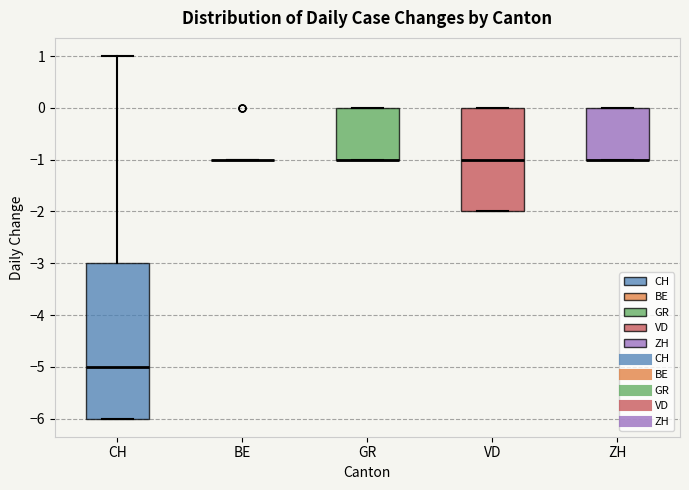

Reading left to right, read every box against the y-axis: the position of its median line, the range the box covers, and the ends of its whiskers. The values are not printed on the chart, so give them approximately, as read against the axis.

CH: median -5, box -6 to -3, whiskers -6 to 1
BE: box collapsed to a line at -1, whiskers -1 to -1
GR: median -1 (drawn on the box's lower edge), box -1 to 0, whiskers -1 to 0
VD: median -1, box -2 to 0, whiskers -2 to 0
ZH: median -1 (drawn on the box's lower edge), box -1 to 0, whiskers -1 to 0